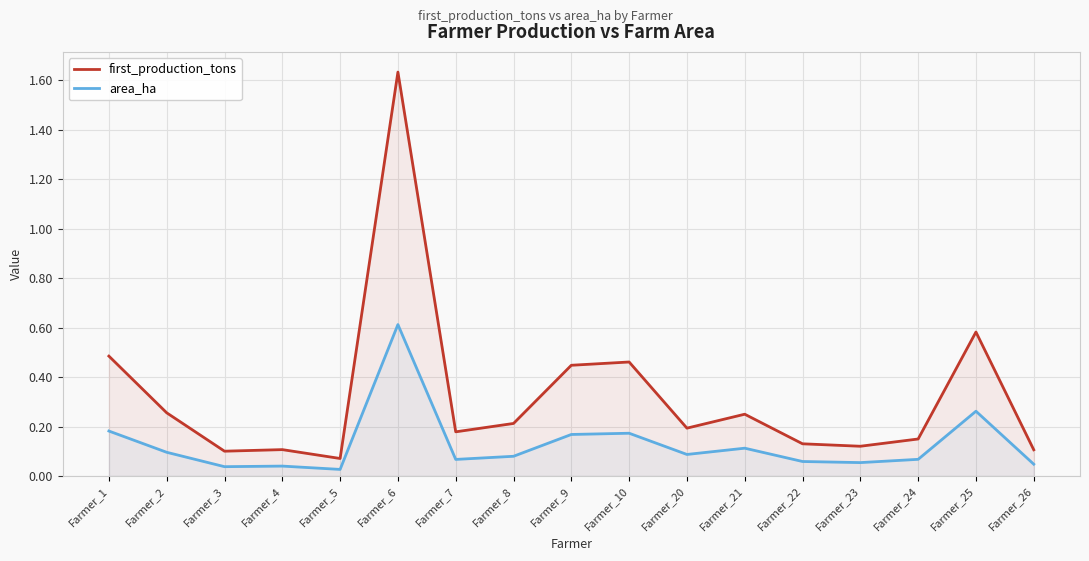

List the series in order of their overall mean, highest first.

first_production_tons, area_ha